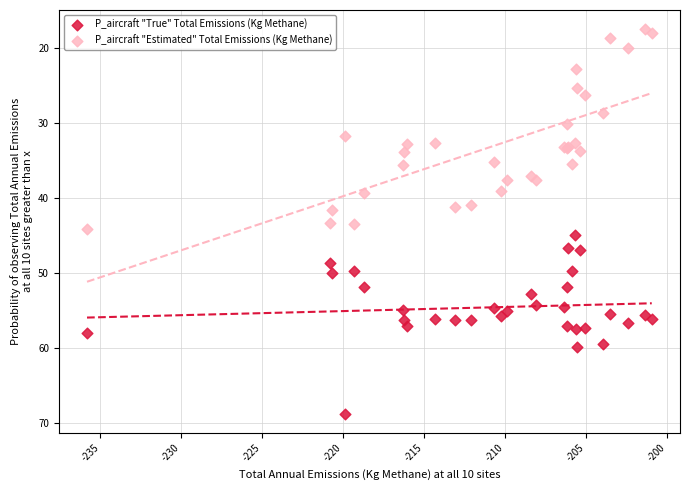

Which series reaches the maximum Y coordinate?

P_aircraft "True" Total Emissions (Kg Methane)